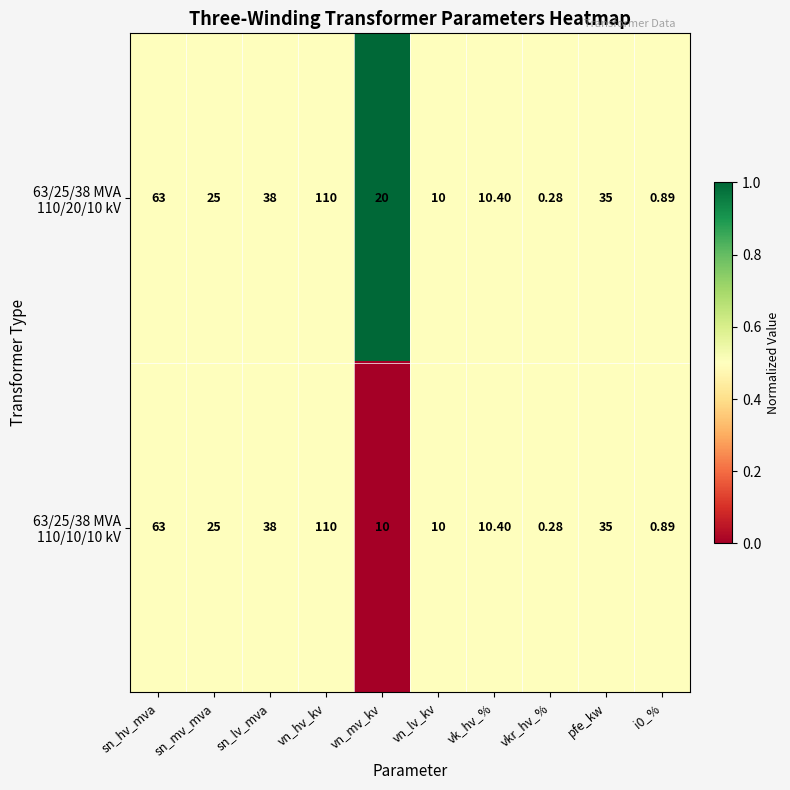

At which category does the chart reach its minimum across all series?

vkr_hv_%